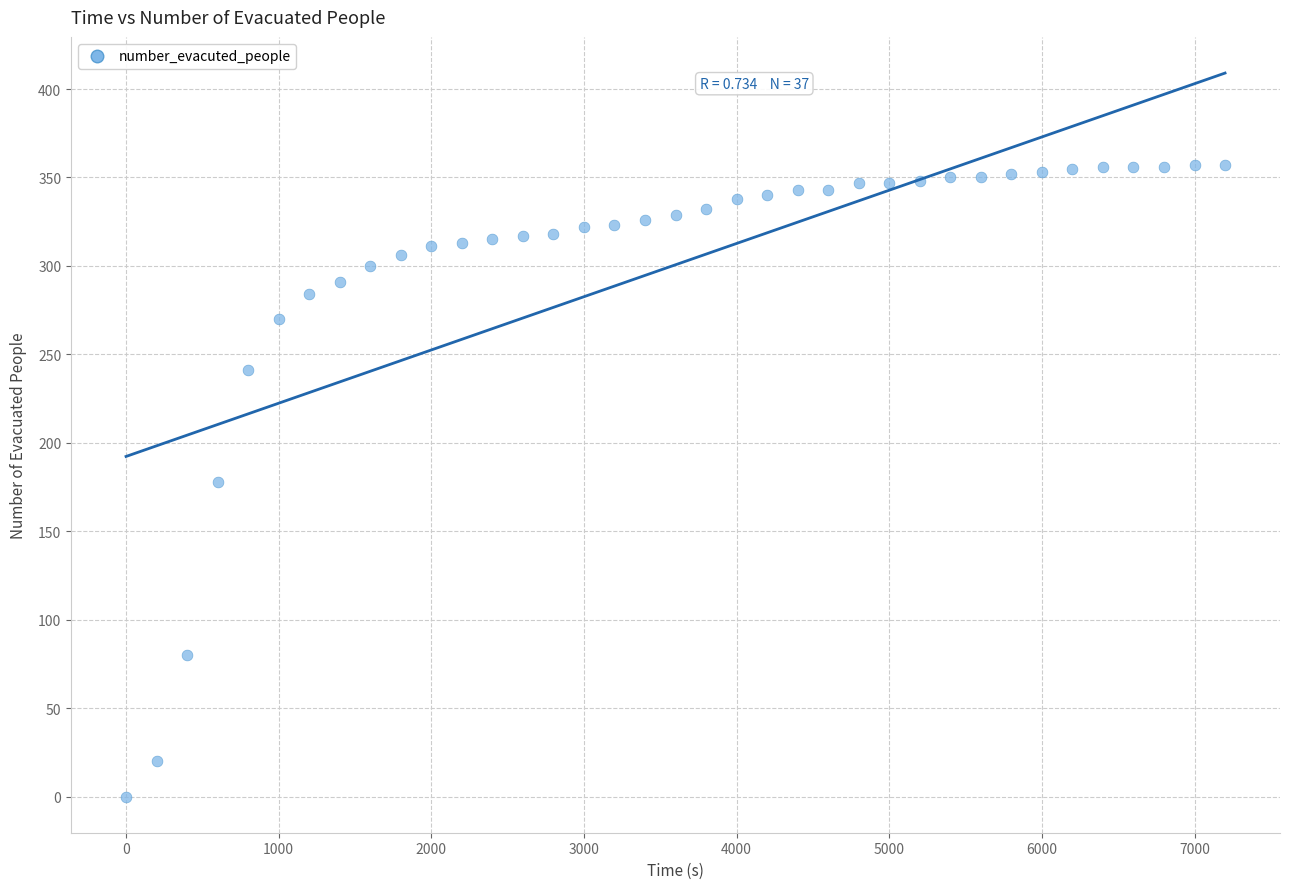

What is the range of X values (max minus min)?

7200